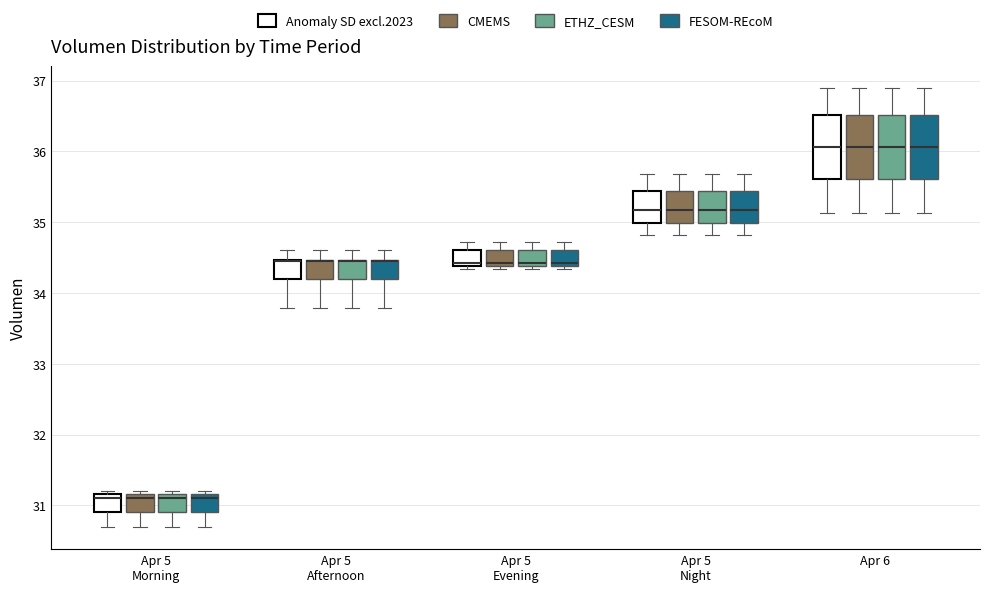

Reading left to right, transcribe this box plot: for each box, give where its median line is, the range the box spans, and where its two whiskers end, as read against the y-axis. The values are not printed on the chart, so give them approximately, as read against the axis.

Apr 5 Morning (Anomaly SD excl.2023): median 31.1, box 30.9 to 31.2, whiskers 30.7 to 31.2 (just above the box's upper edge)
Apr 5 Morning (CMEMS): median 31.1, box 30.9 to 31.2, whiskers 30.7 to 31.2 (just above the box's upper edge)
Apr 5 Morning (ETHZ_CESM): median 31.1, box 30.9 to 31.2, whiskers 30.7 to 31.2 (just above the box's upper edge)
Apr 5 Morning (FESOM-REcoM): median 31.1, box 30.9 to 31.2, whiskers 30.7 to 31.2 (just above the box's upper edge)
Apr 5 Afternoon (Anomaly SD excl.2023): median 34.5 (drawn on the box's upper edge), box 34.2 to 34.5, whiskers 33.8 to 34.6
Apr 5 Afternoon (CMEMS): median 34.5 (drawn on the box's upper edge), box 34.2 to 34.5, whiskers 33.8 to 34.6
Apr 5 Afternoon (ETHZ_CESM): median 34.5 (drawn on the box's upper edge), box 34.2 to 34.5, whiskers 33.8 to 34.6
Apr 5 Afternoon (FESOM-REcoM): median 34.5 (drawn on the box's upper edge), box 34.2 to 34.5, whiskers 33.8 to 34.6
Apr 5 Evening (Anomaly SD excl.2023): median 34.4 (just above the box's lower edge), box 34.4 to 34.6, whiskers 34.3 to 34.7
Apr 5 Evening (CMEMS): median 34.4 (just above the box's lower edge), box 34.4 to 34.6, whiskers 34.3 to 34.7
Apr 5 Evening (ETHZ_CESM): median 34.4 (just above the box's lower edge), box 34.4 to 34.6, whiskers 34.3 to 34.7
Apr 5 Evening (FESOM-REcoM): median 34.4 (just above the box's lower edge), box 34.4 to 34.6, whiskers 34.3 to 34.7
Apr 5 Night (Anomaly SD excl.2023): median 35.2, box 35.0 to 35.4, whiskers 34.8 to 35.7
Apr 5 Night (CMEMS): median 35.2, box 35.0 to 35.4, whiskers 34.8 to 35.7
Apr 5 Night (ETHZ_CESM): median 35.2, box 35.0 to 35.4, whiskers 34.8 to 35.7
Apr 5 Night (FESOM-REcoM): median 35.2, box 35.0 to 35.4, whiskers 34.8 to 35.7
Apr 6 (Anomaly SD excl.2023): median 36.1, box 35.6 to 36.5, whiskers 35.1 to 36.9
Apr 6 (CMEMS): median 36.1, box 35.6 to 36.5, whiskers 35.1 to 36.9
Apr 6 (ETHZ_CESM): median 36.1, box 35.6 to 36.5, whiskers 35.1 to 36.9
Apr 6 (FESOM-REcoM): median 36.1, box 35.6 to 36.5, whiskers 35.1 to 36.9